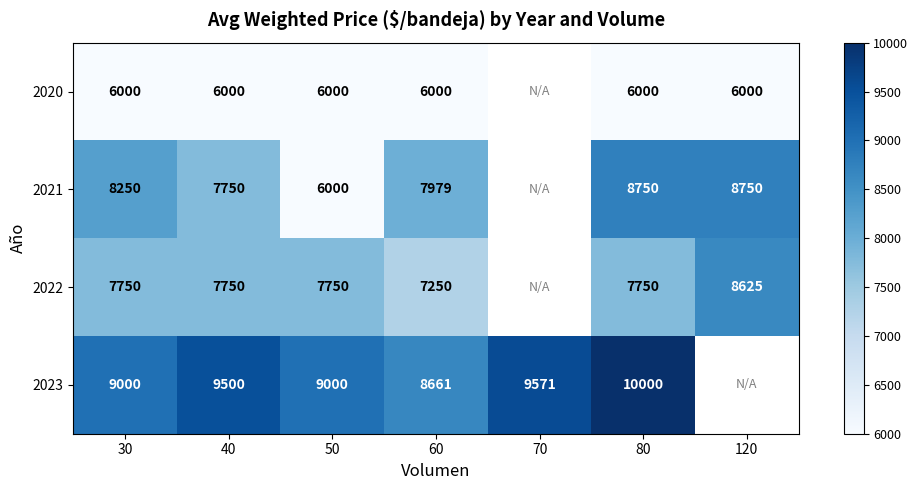

Between 120 and 40, which is larger?

120